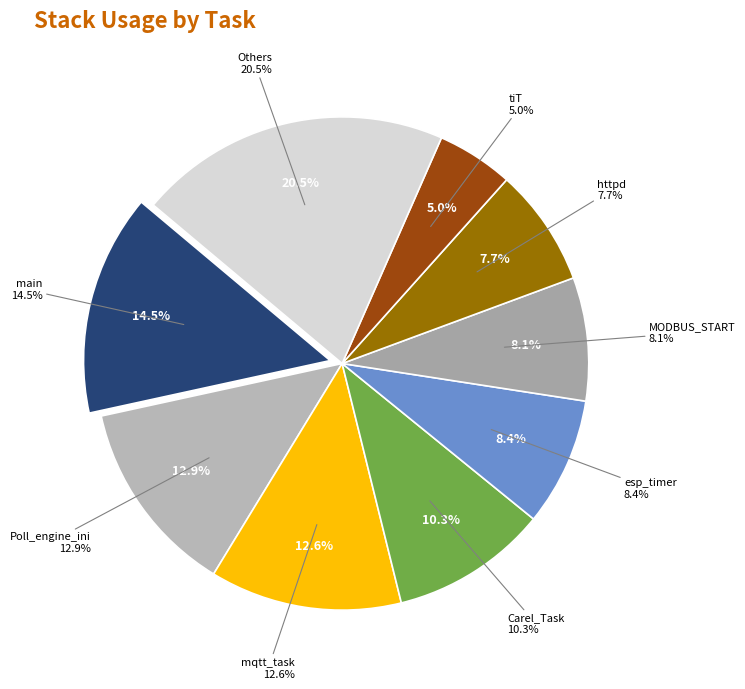

Do IDLE0 and IDLE1 together represent more than half of the pie?

No